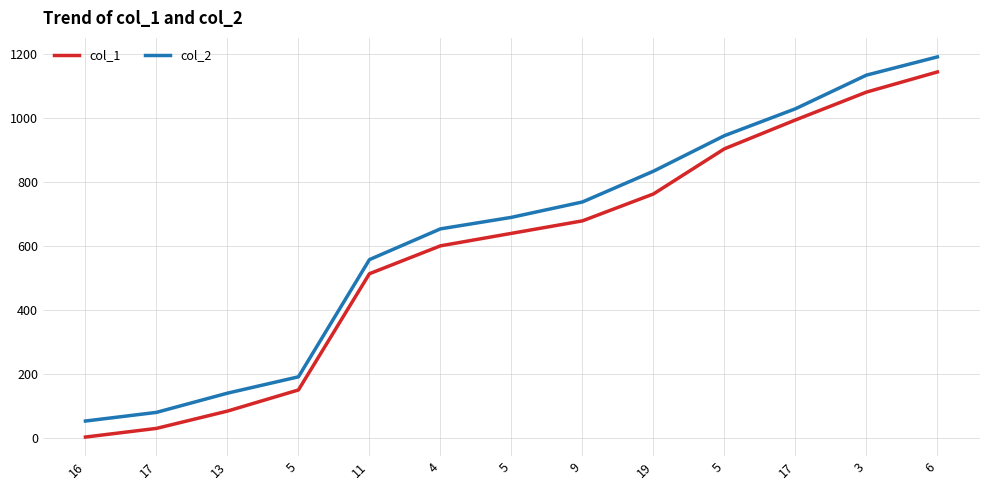

Where does the col_2 series first go above 690?

9